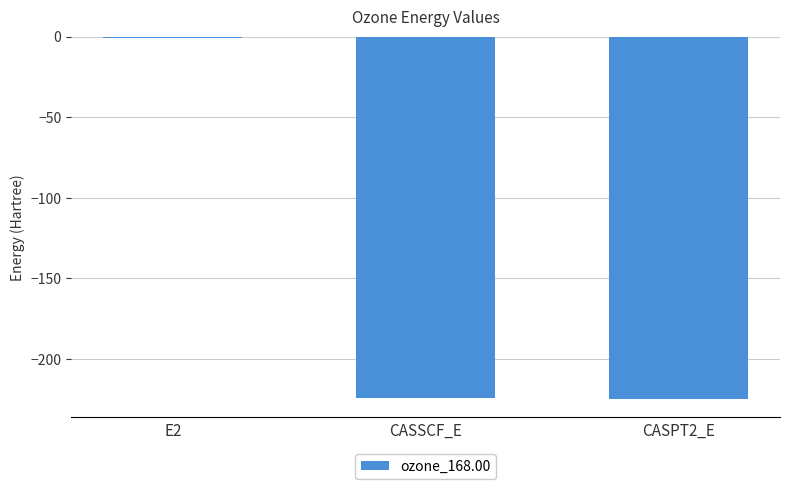

Between E2 and CASSCF_E, which is larger?

E2